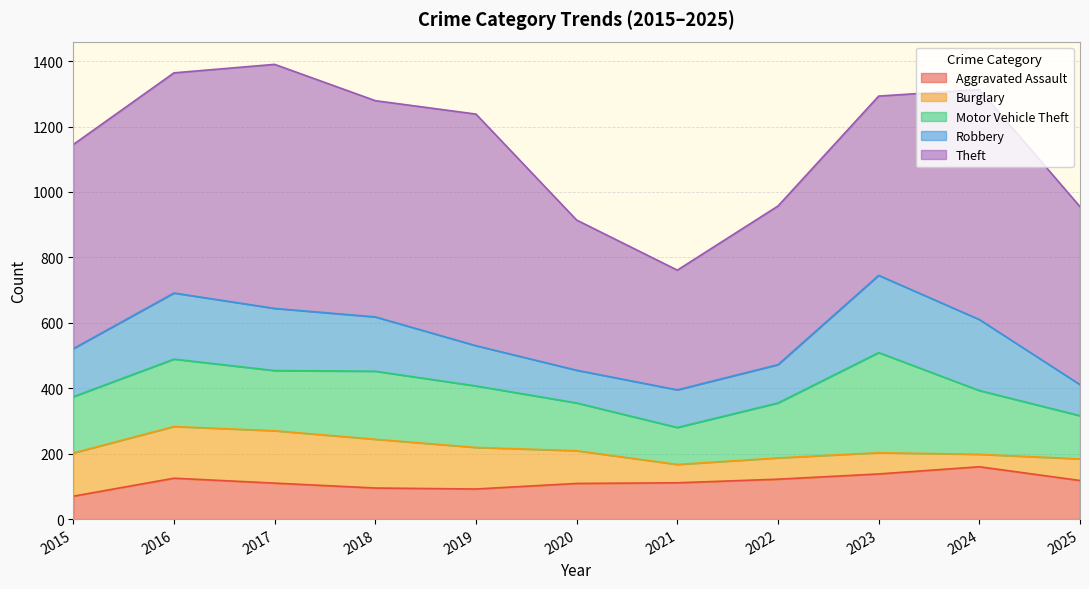

What value does the Robbery series have at 2022?

117